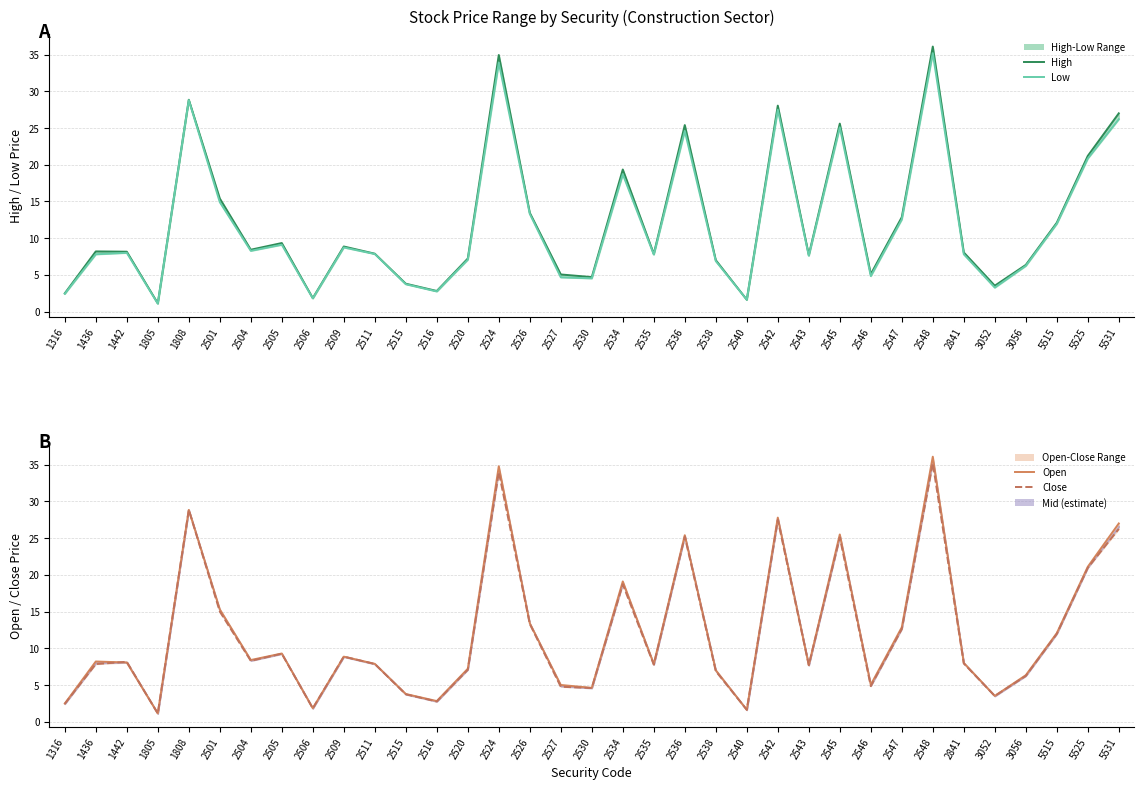

Rank the series at 5515 from lowest to highest value.

Low, Close, Open, High